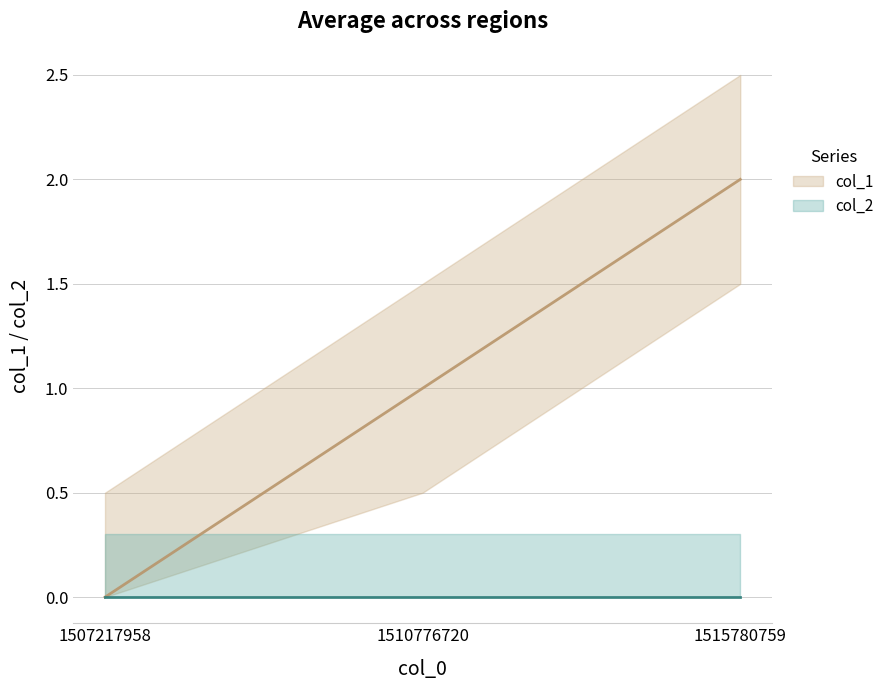

The value of col_2 at 1507217958 is 0. True or false?

True